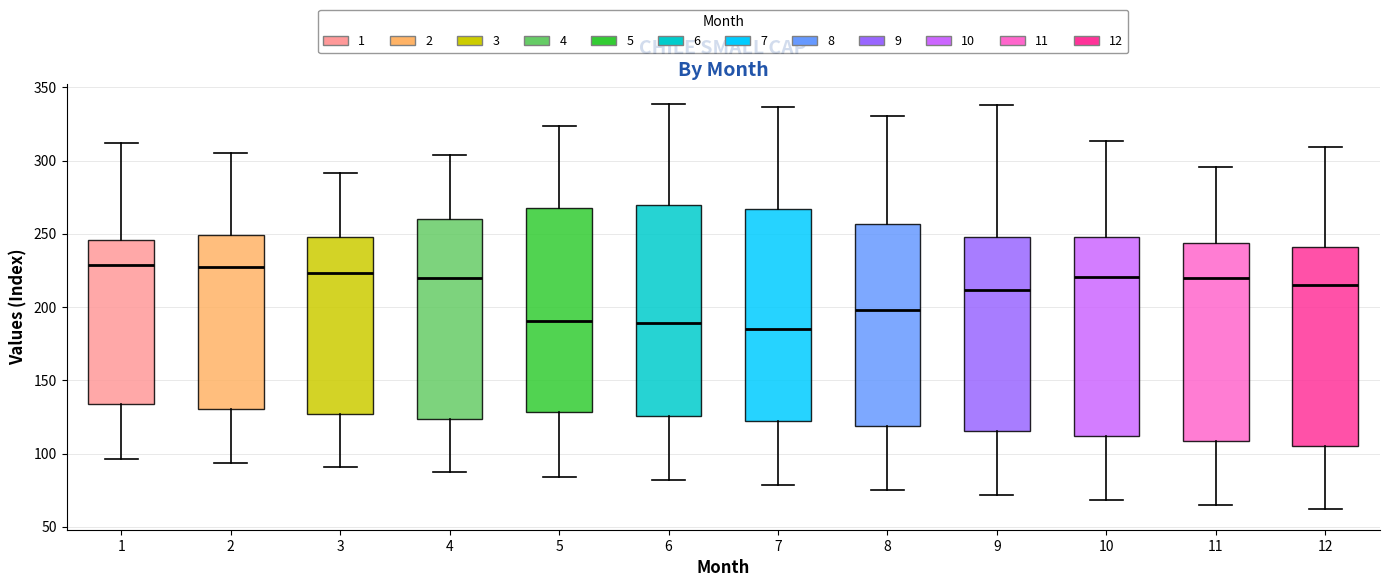

Reading left to right, transcribe this box plot: for each box, give where its median line is, the range the box spans, and where its two whiskers end, as read against the y-axis. The values are not printed on the chart, so give them approximately, as read against the axis.

1: median 230, box 135 to 245, whiskers 95 to 310
2: median 225, box 130 to 250, whiskers 95 to 305
3: median 225, box 125 to 250, whiskers 90 to 290
4: median 220, box 125 to 260, whiskers 85 to 305
5: median 190, box 130 to 270, whiskers 85 to 325
6: median 190, box 125 to 270, whiskers 80 to 340
7: median 185, box 120 to 265, whiskers 80 to 335
8: median 200, box 120 to 255, whiskers 75 to 330
9: median 210, box 115 to 250, whiskers 70 to 340
10: median 220, box 110 to 250, whiskers 70 to 315
11: median 220, box 110 to 245, whiskers 65 to 295
12: median 215, box 105 to 240, whiskers 60 to 310